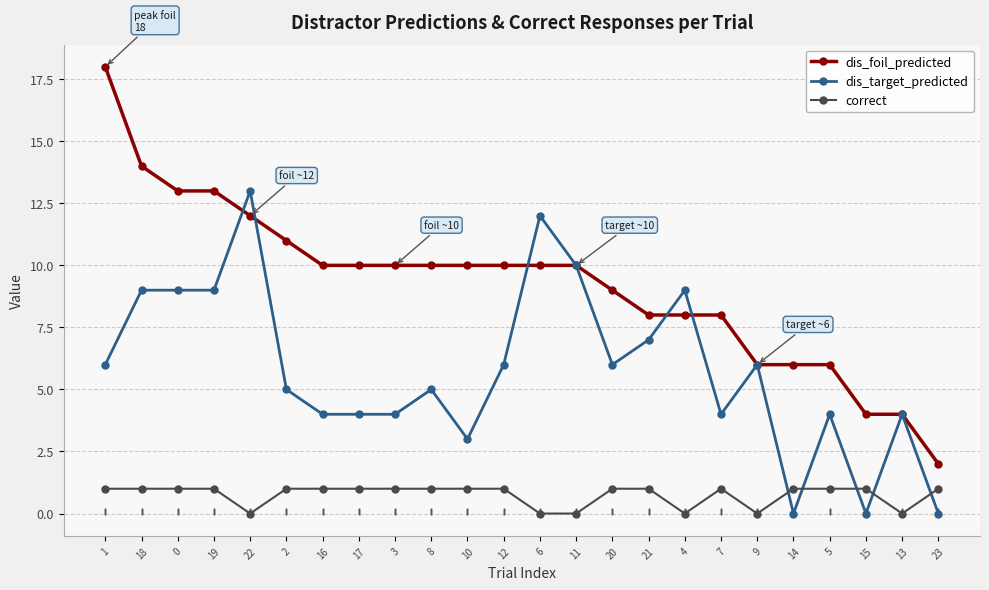

What are all the series names shown in the legend?

dis_foil_predicted, dis_target_predicted, correct